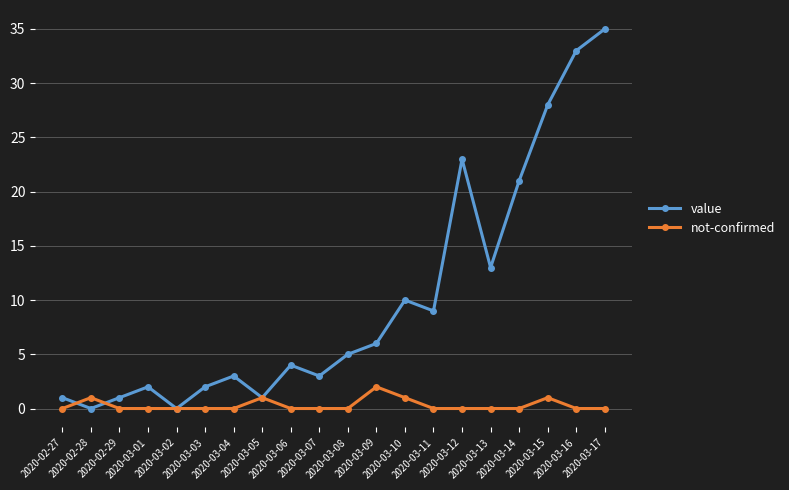

What is the label of the 15th point from the left?

2020-03-12